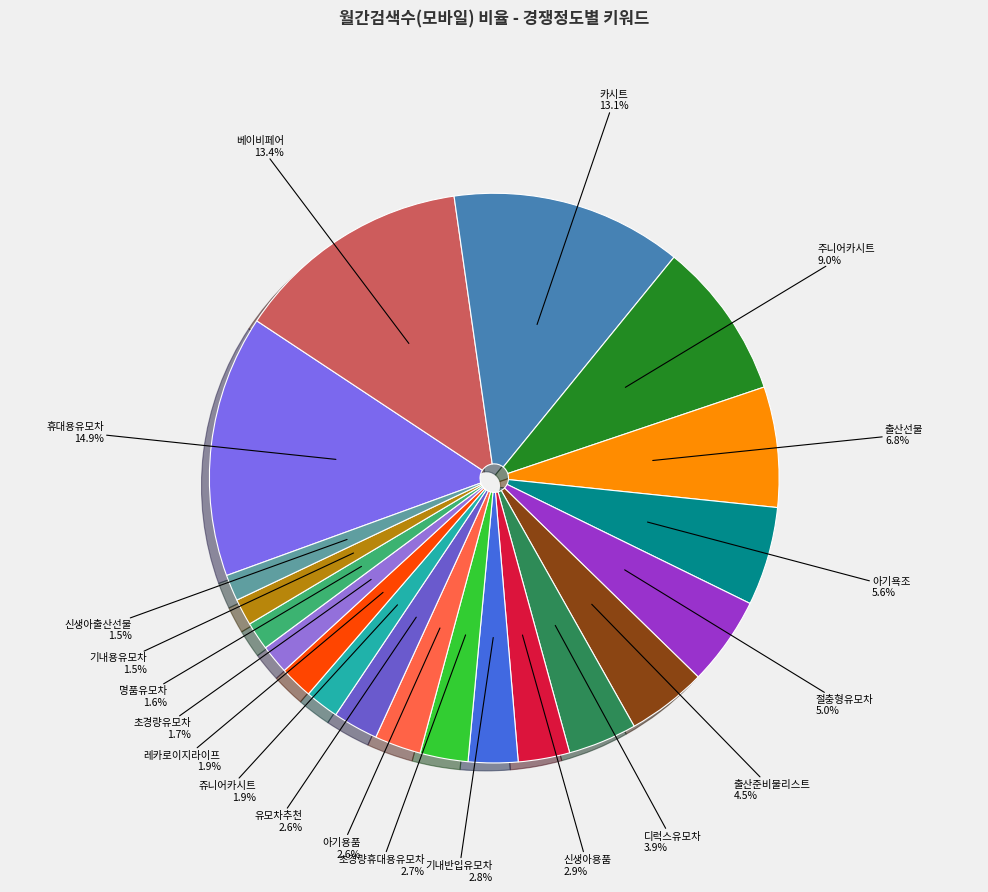

To the nearest percent, what percentage of the pie is 휴대용유모차?

15%